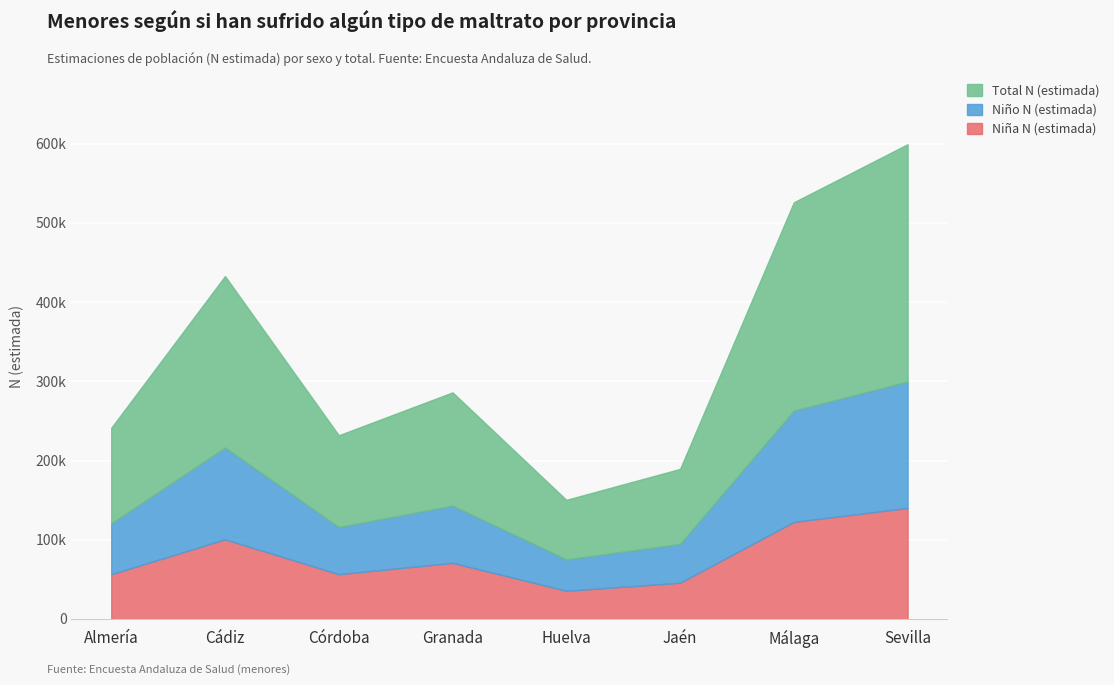

What is the spread (max minus min) of values at Málaga?

140409